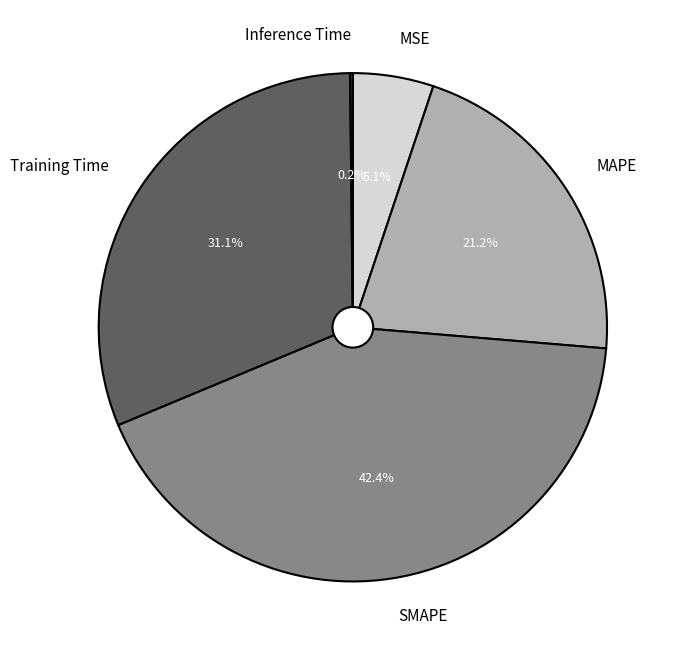

Between Training Time and SMAPE, which is larger?

SMAPE